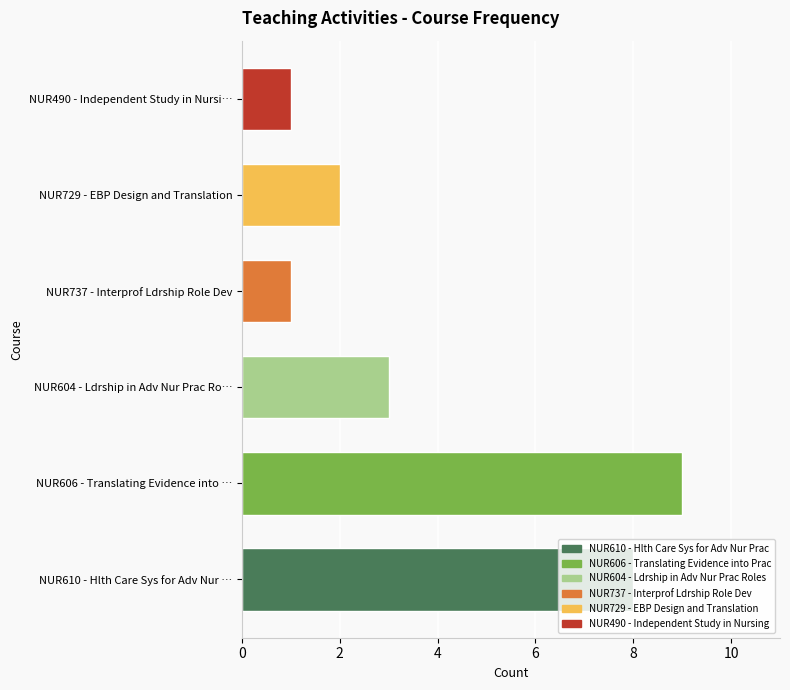

Which category has the highest value across all series?

NUR606 - Translating Evidence into …